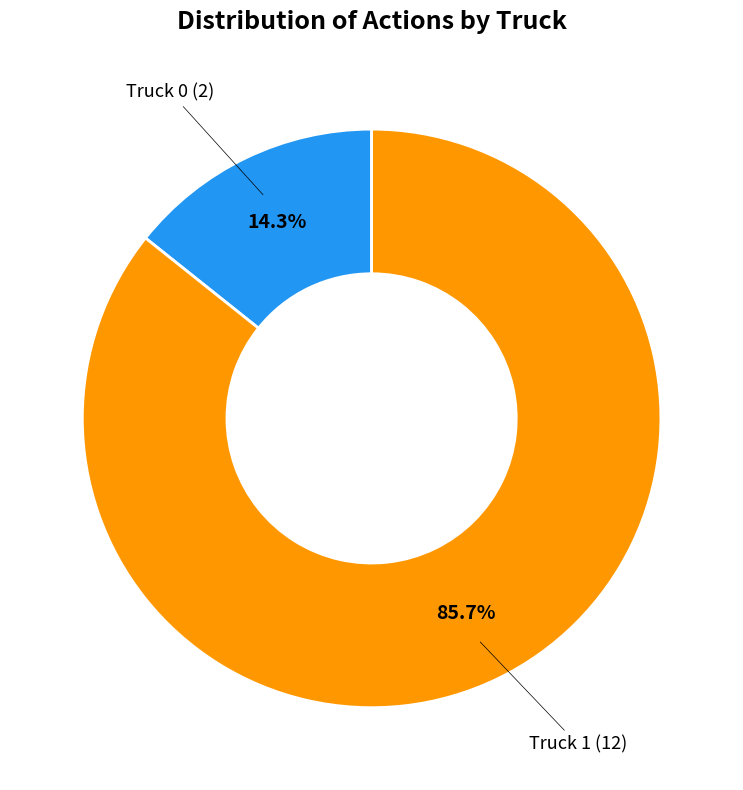

Is there a majority slice in this chart?

Yes